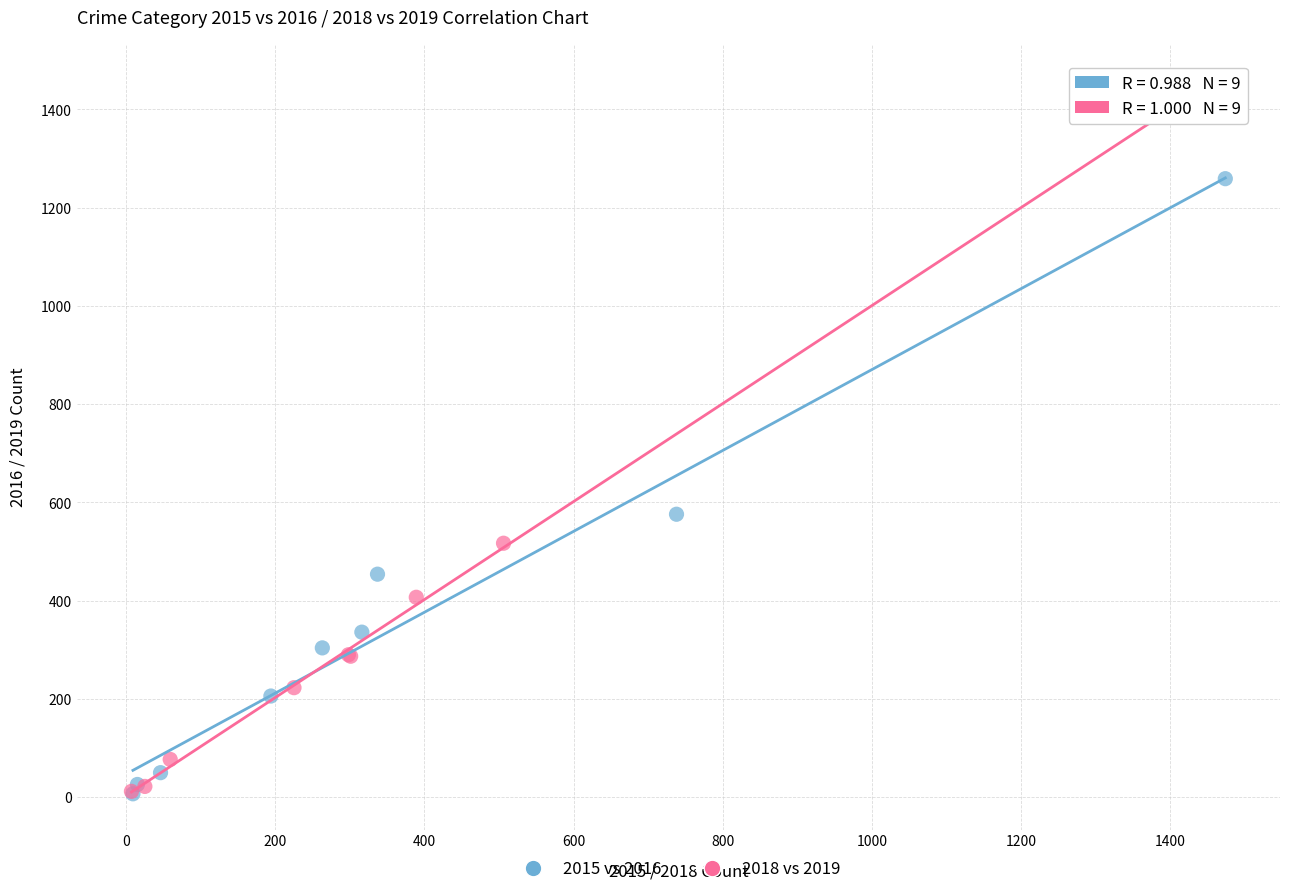

Which series has the widest spread of Y values?

2018 vs 2019